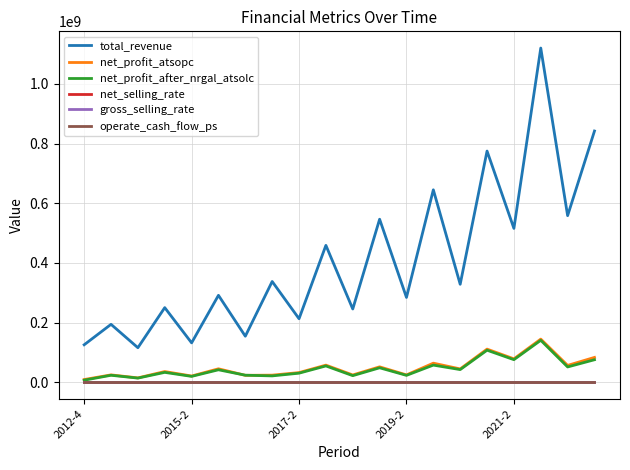

What is the difference between the maximum and minimum values in the total_revenue series?

1004309967.5